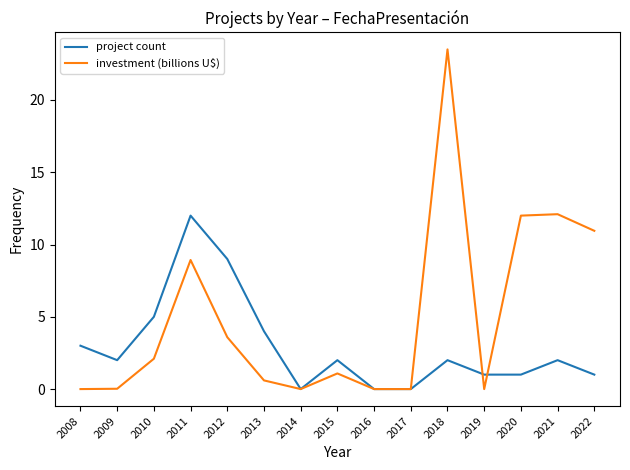

What is the maximum value for investment (billions U$)?

23.5